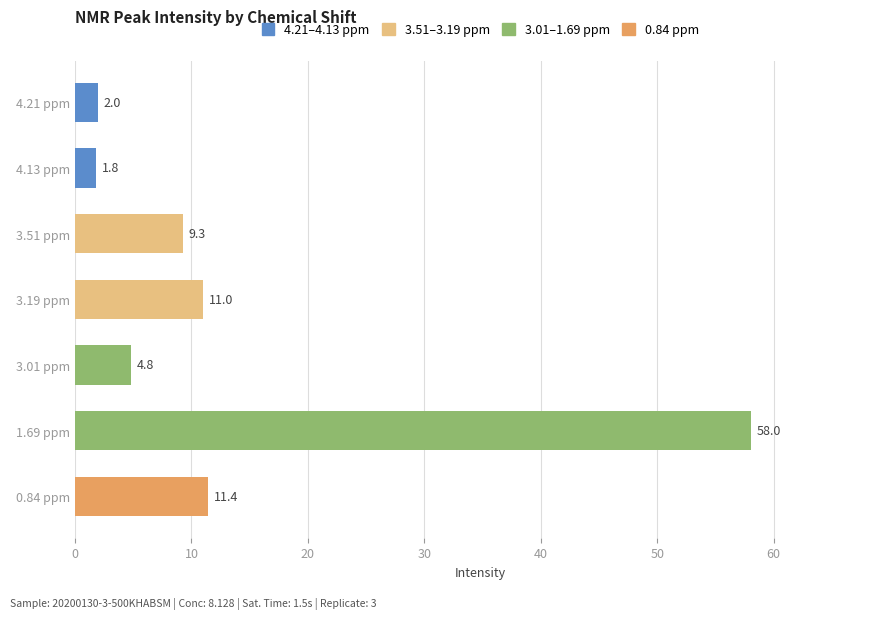

Which has a higher value, 3.01 ppm or 3.51 ppm?

3.51 ppm